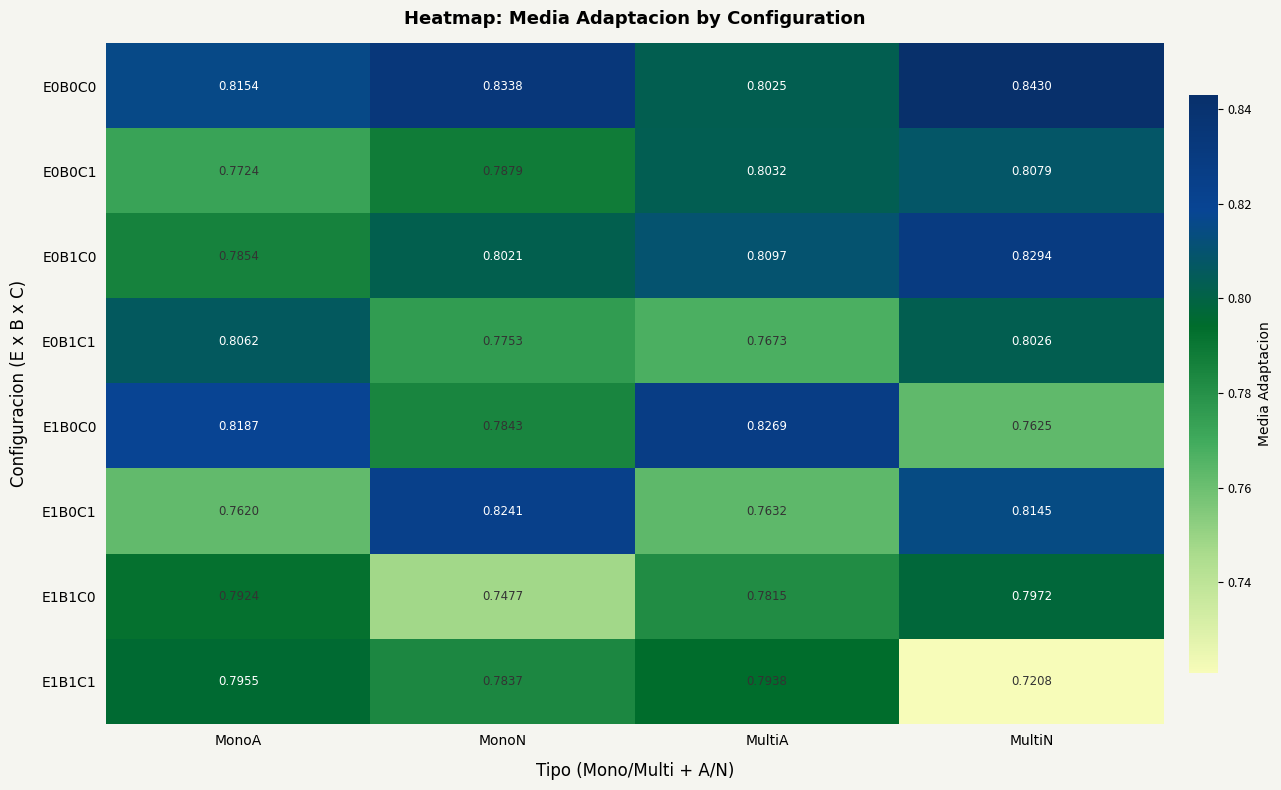

At how many categories does at least one series exceed 0?

4